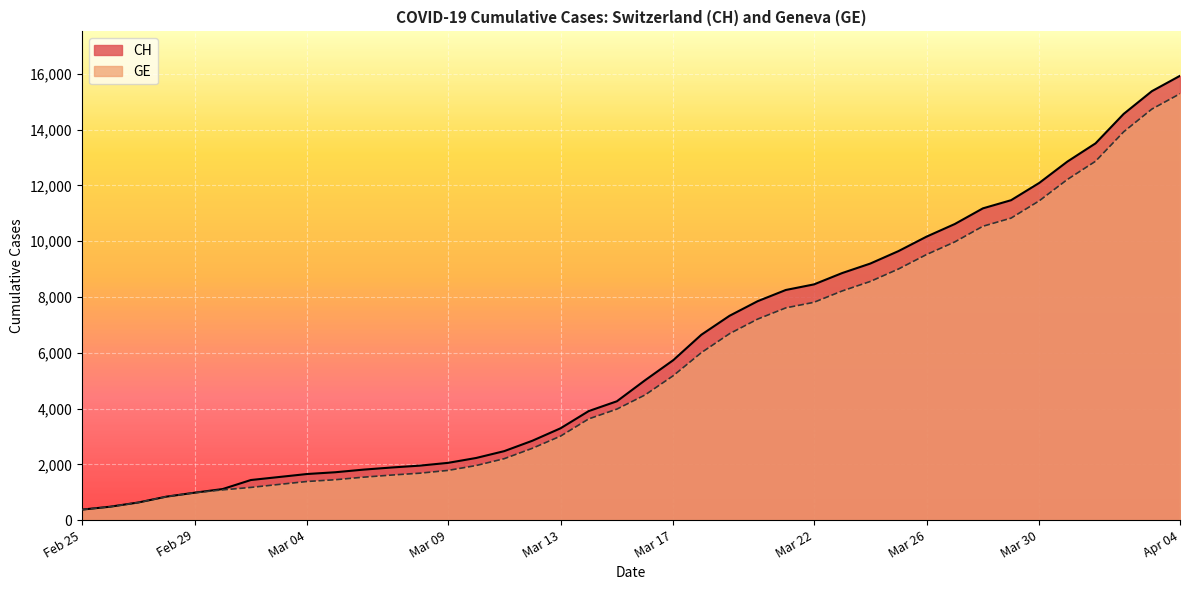

Which series has the largest range (max minus min)?

CH